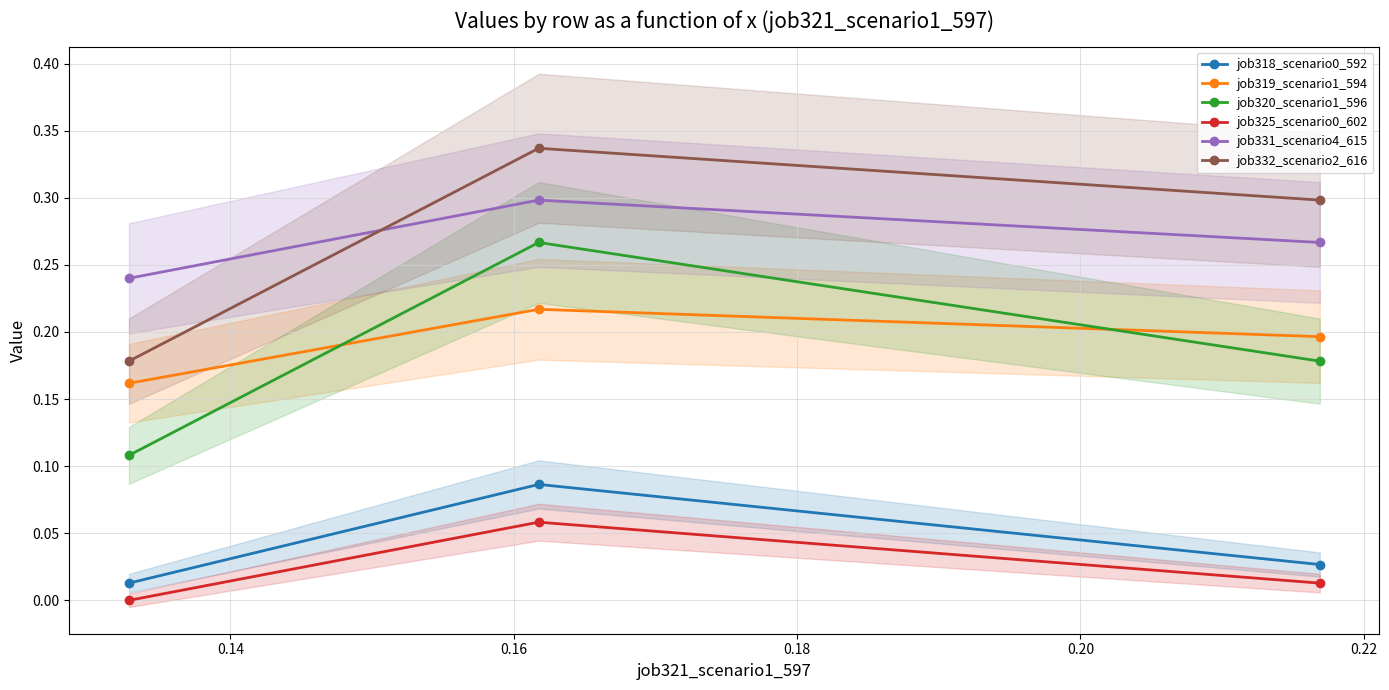

What is the maximum value for job318_scenario0_592?

0.1